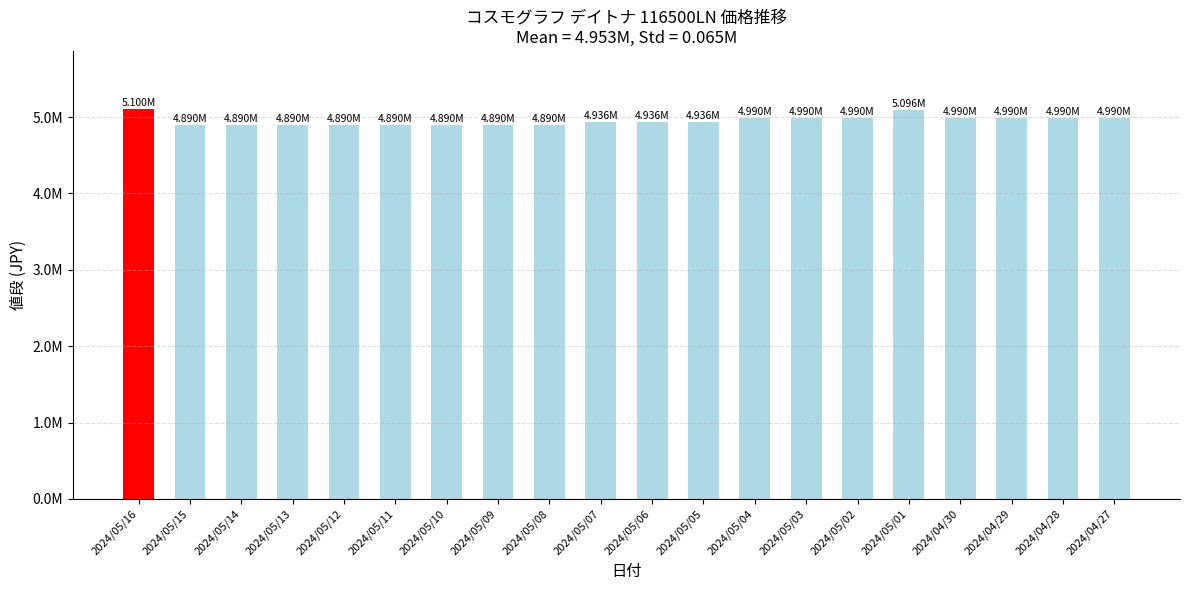

Which has a higher value, 2024/05/14 or 2024/05/13?

2024/05/14